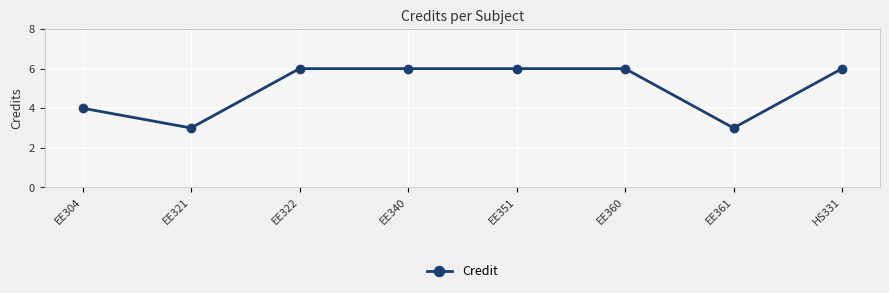

Between EE361 and EE351, which is larger?

EE351